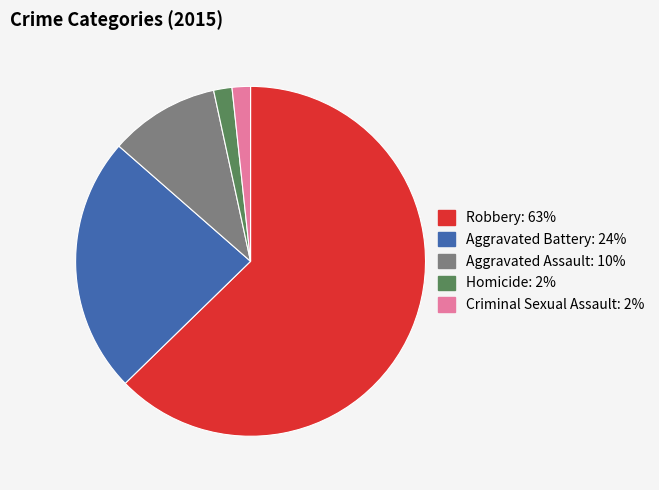

Does Robbery account for over 50% of the chart?

Yes